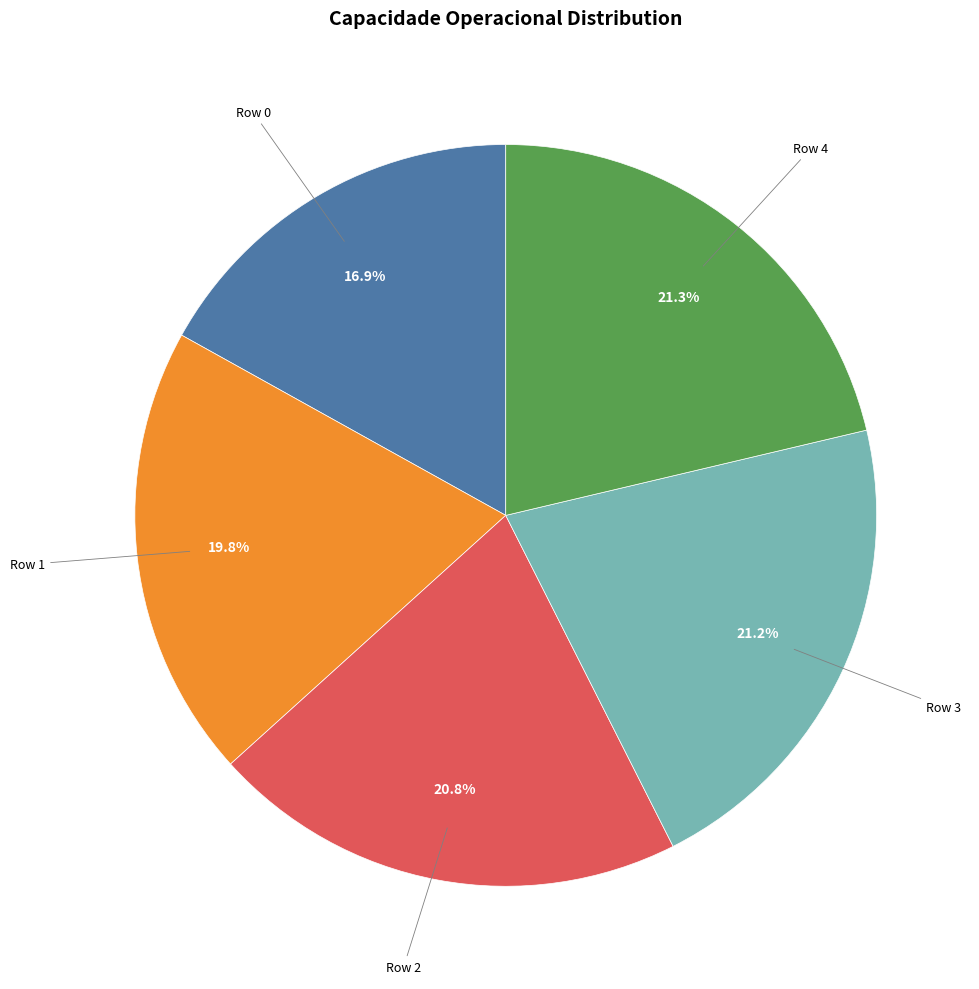

Is there any slice that represents more than half of the pie?

No